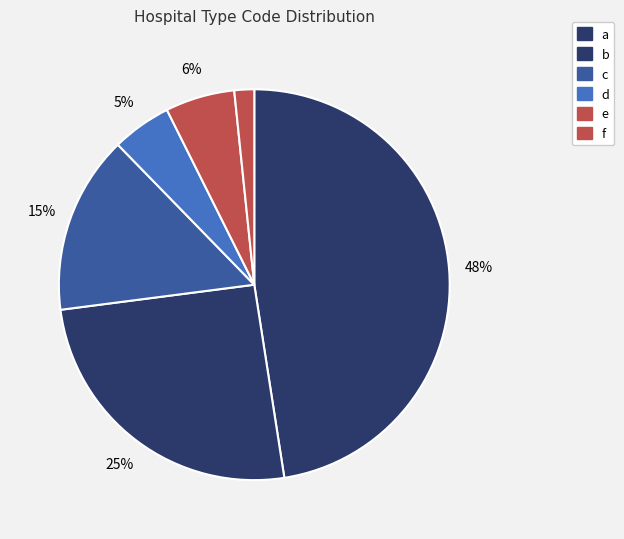

How many segments does this pie chart have?

6